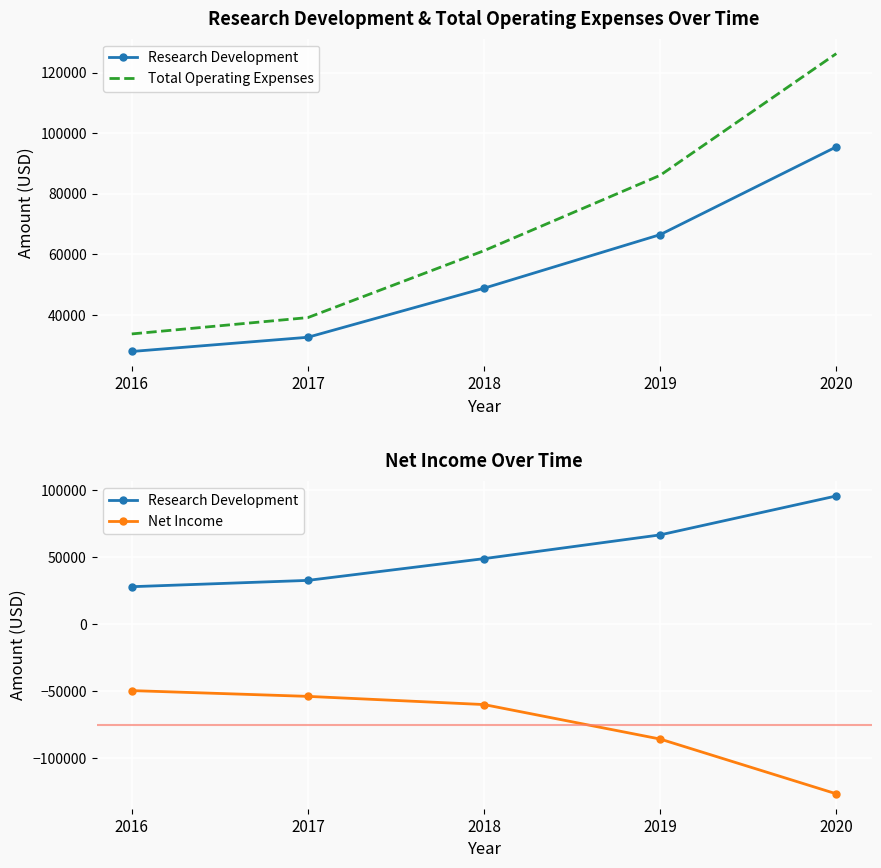

Reading left to right, transcribe all the data shown in this chart.

Research Development: 2016=27900	2017=32600	2018=48800	2019=66500	2020=95500
Total Operating Expenses: 2016=33700	2017=39100	2018=61200	2019=86100	2020=126300
Net Income: 2016=-49500	2017=-53800	2018=-59900	2019=-85600	2020=-126400